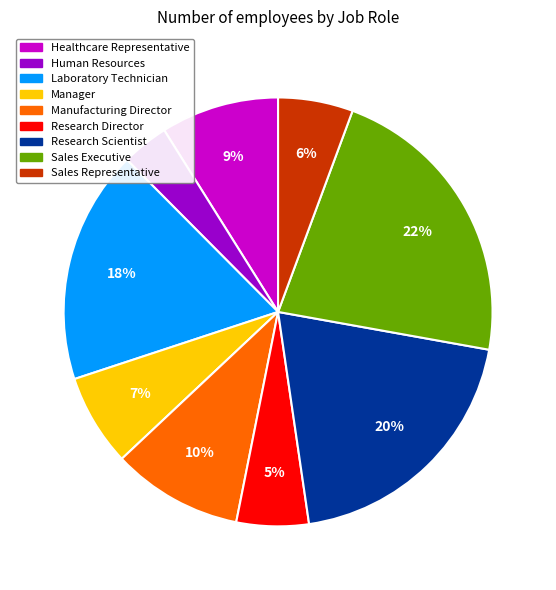

What is the ratio of the value at Research Scientist to the value at Laboratory Technician?

1.1